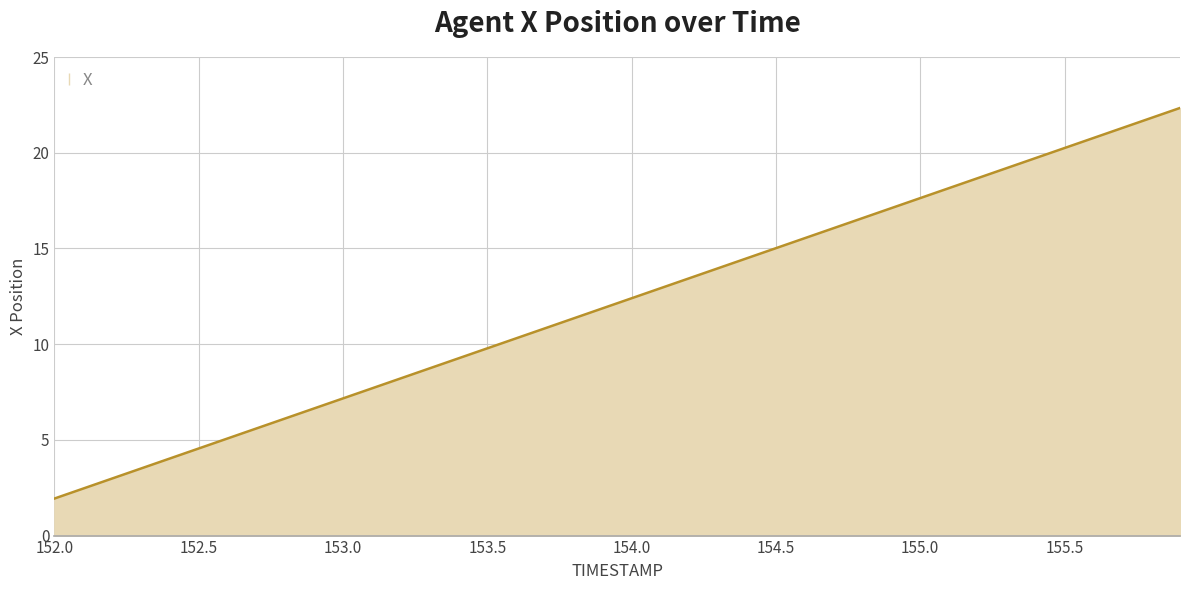

What is the maximum value shown in the chart?

22.3